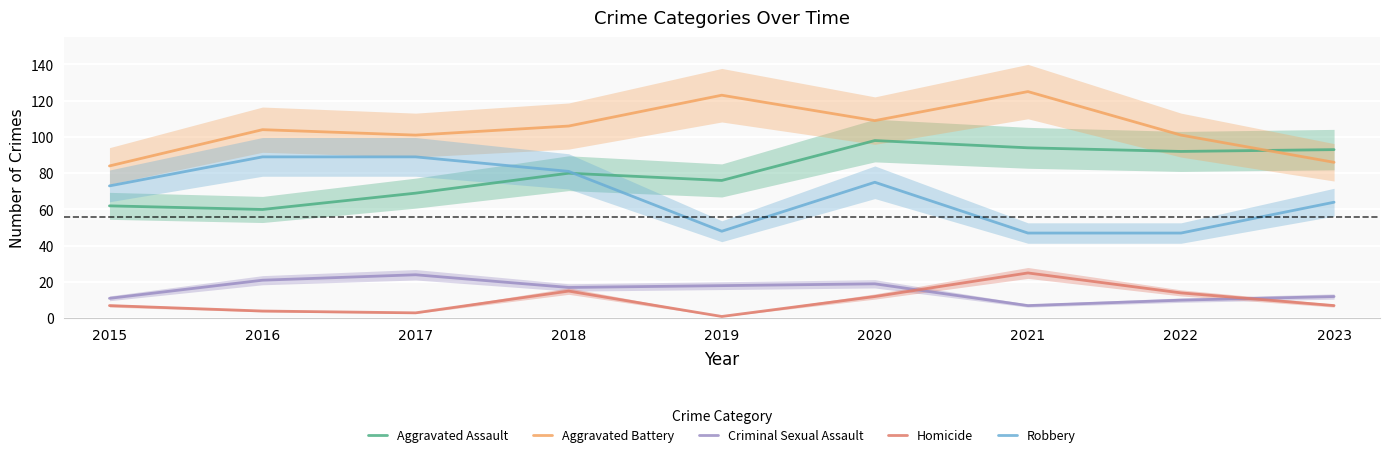

How many lines are shown in the chart?

5